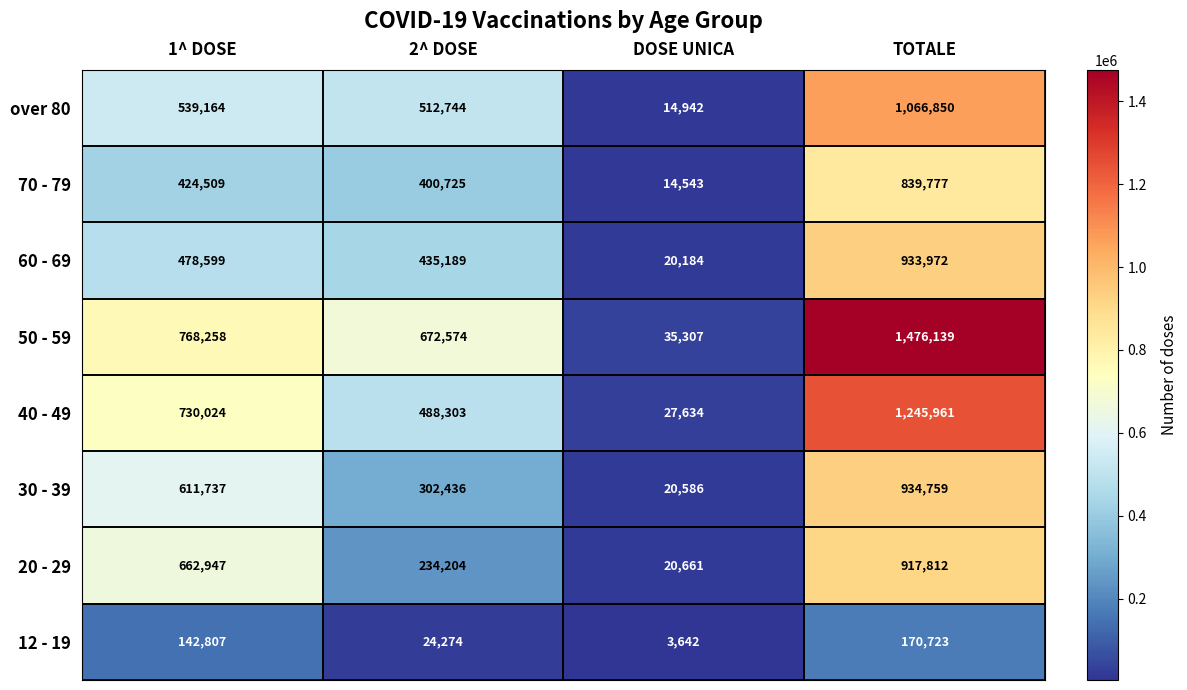

At which label does 60 - 69 reach its peak?

TOTALE